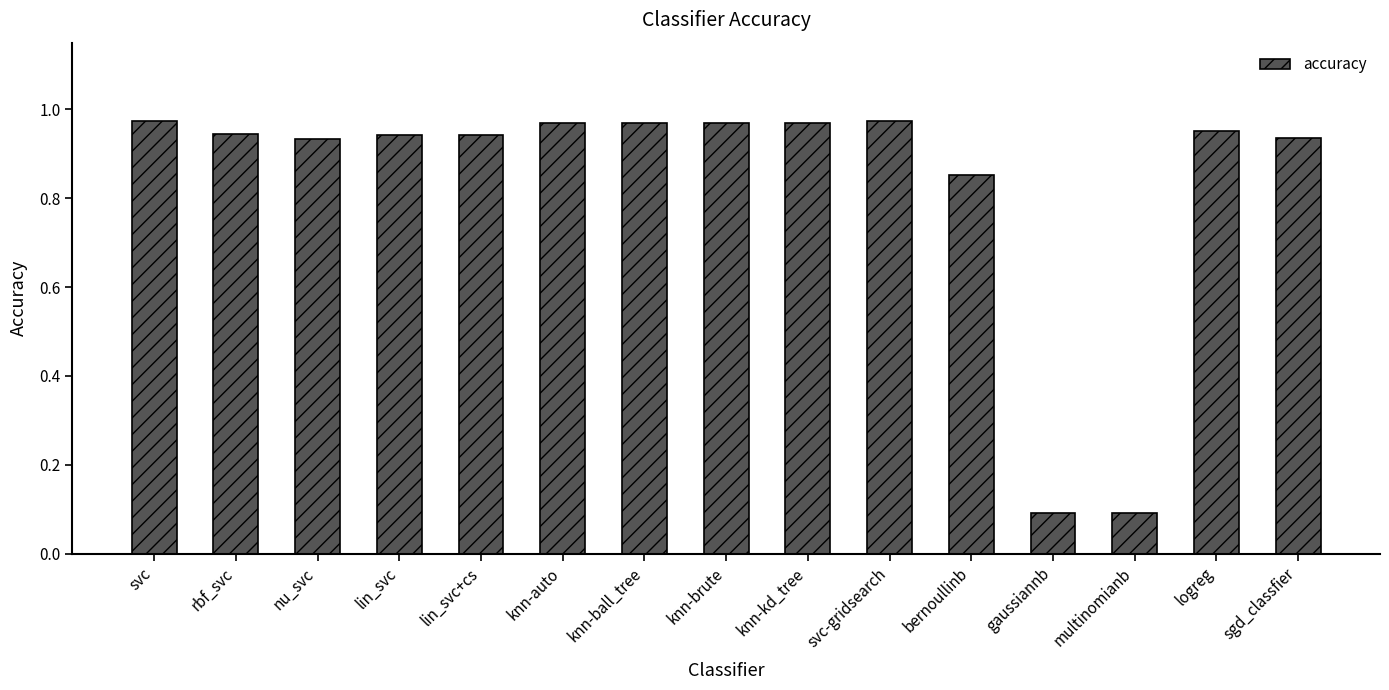

True or false: the data shows 0.6 at lin_svc.

False